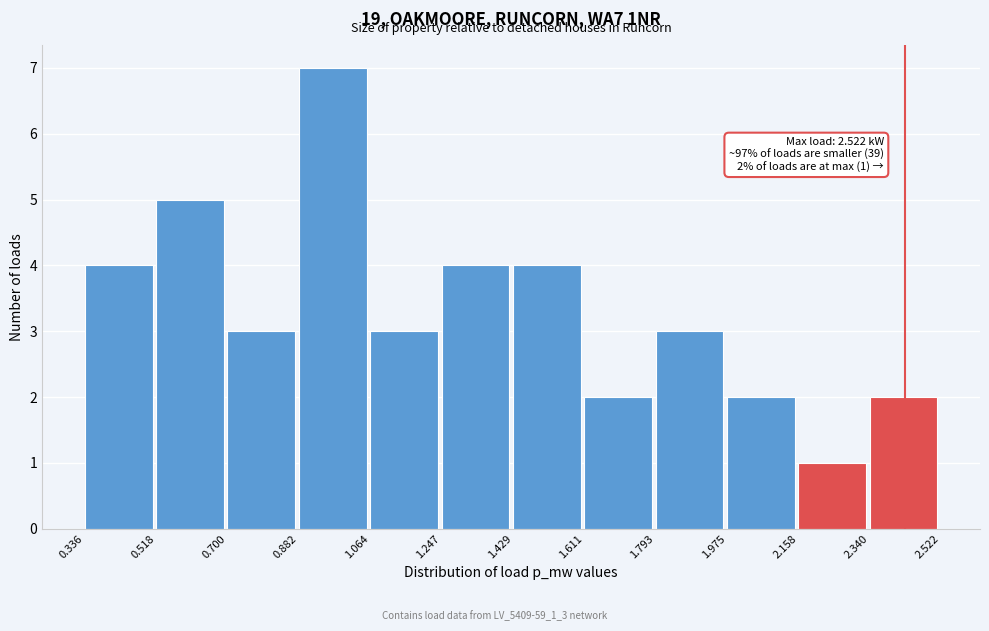

Which range on the x-axis has the tallest bar?

0.882 to 1.064